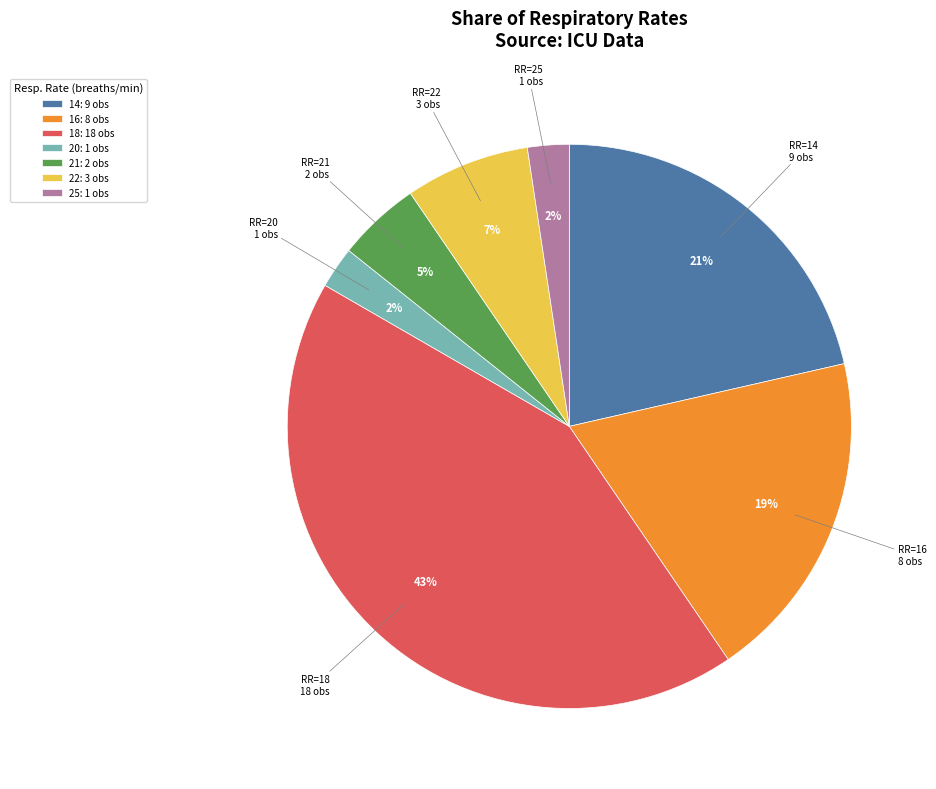

How many segments does this pie chart have?

7